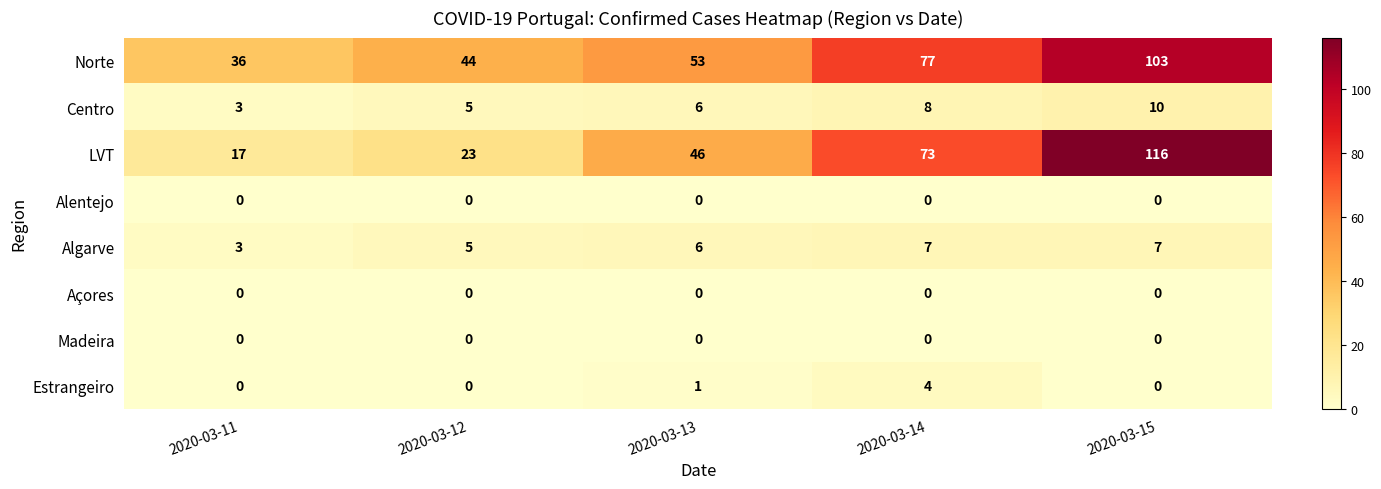

Which series has the largest total across all categories?

Norte